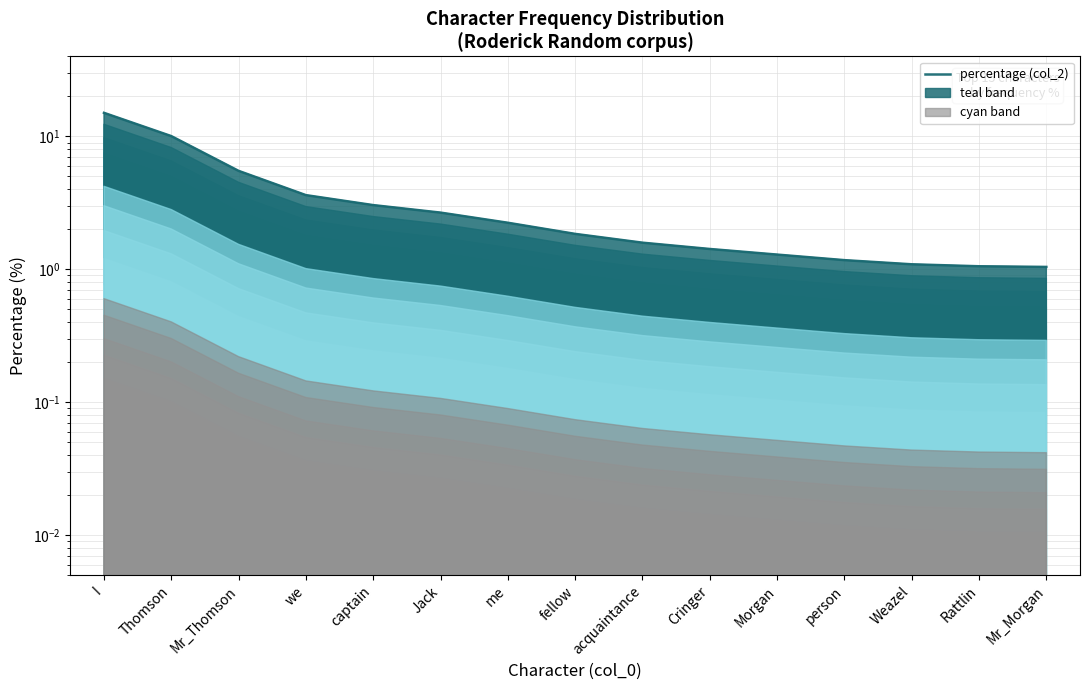

What position from the left is captain?

5